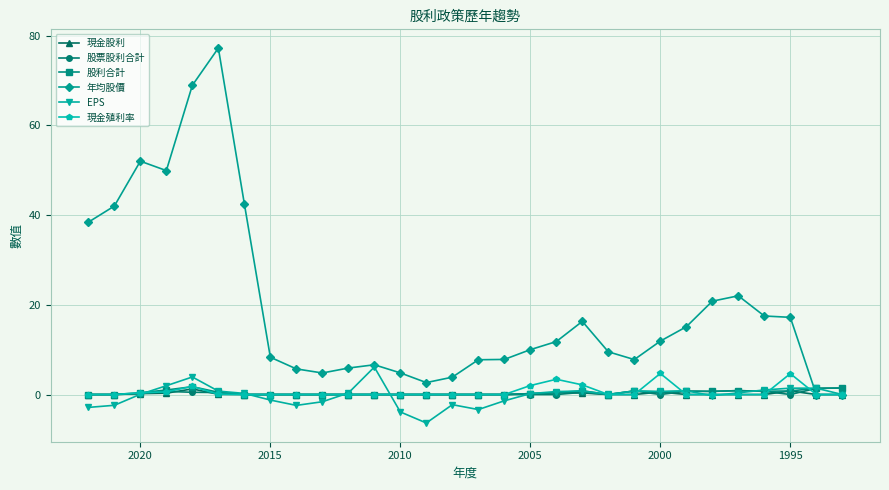

True or false: 年均股價 has a value of 2.0 at 15.

False